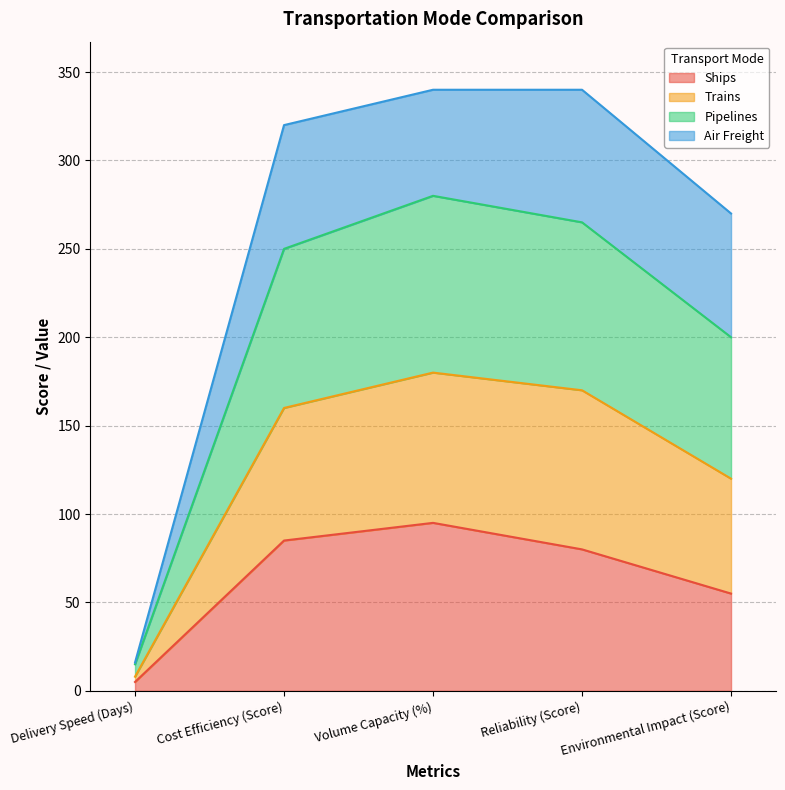

What is the total value across all series at Volume Capacity (%)?

340